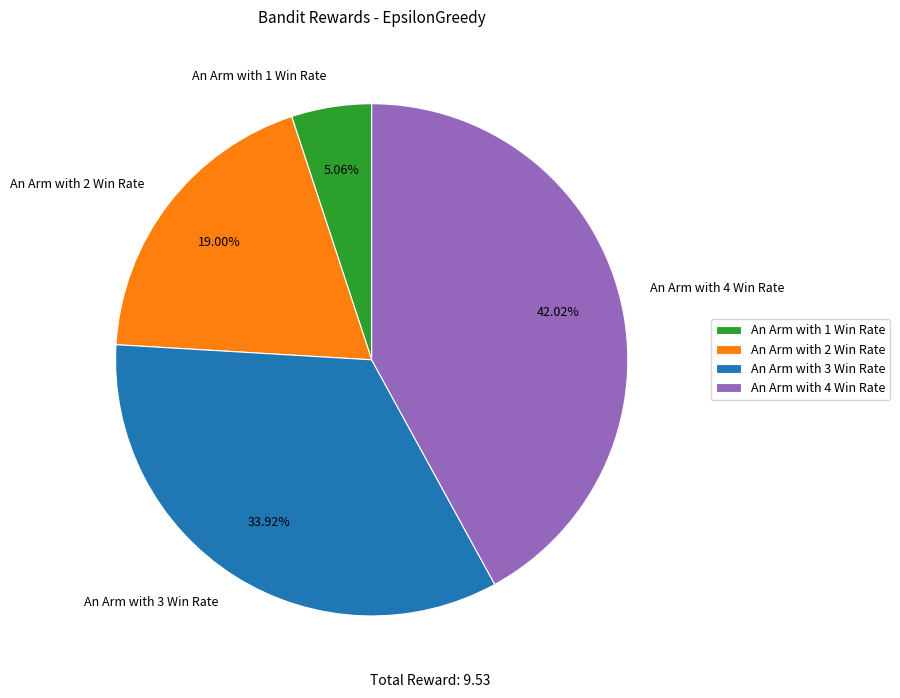

Is it true that An Arm with 3 Win Rate is 21% of the pie?

False